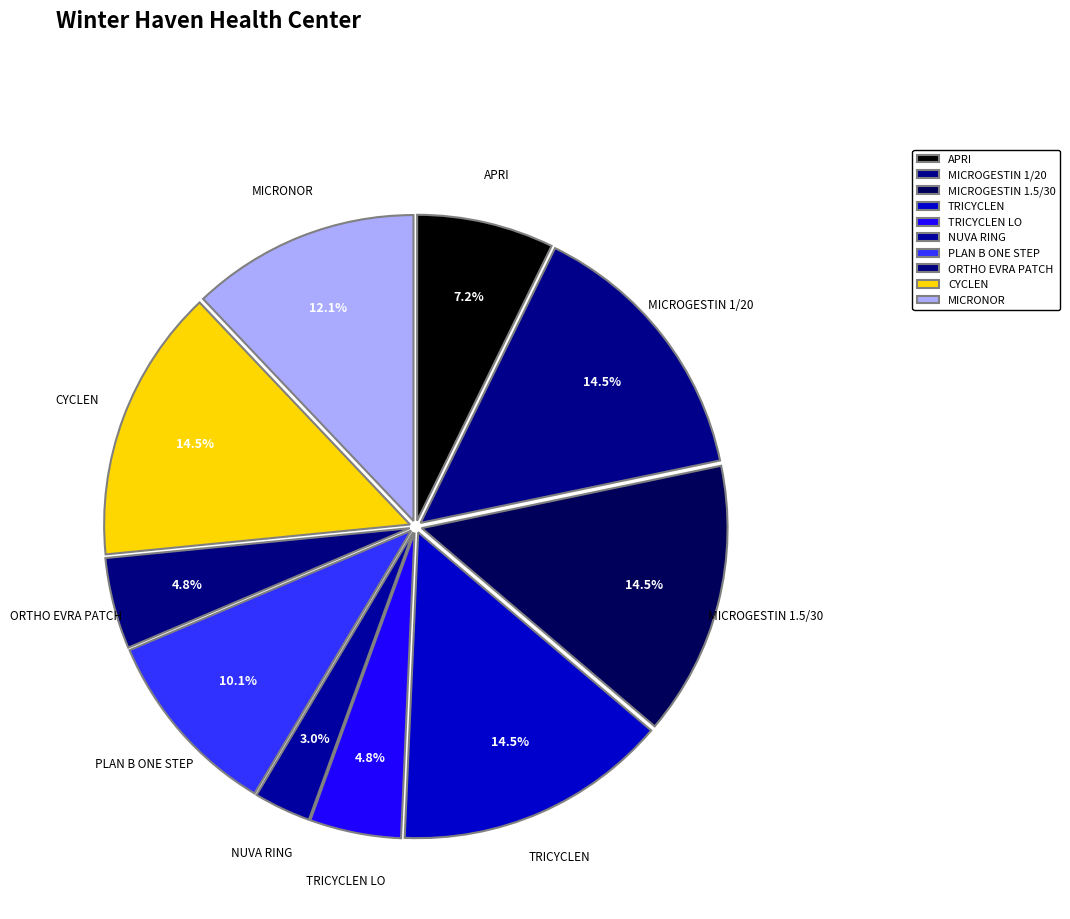

True or false: TRICYCLEN LO accounts for 1% of the total.

False